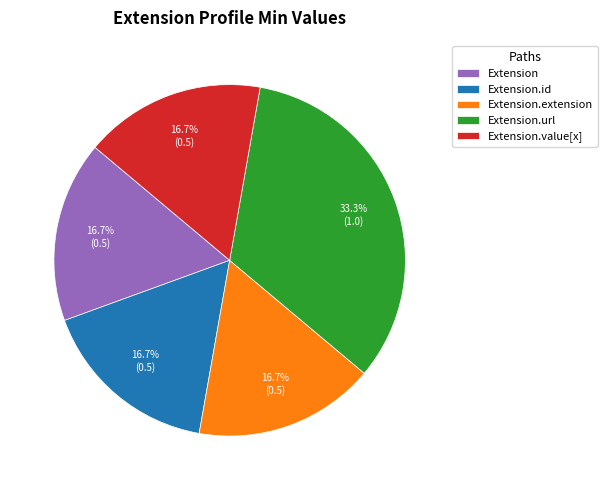

Is there any slice that represents more than half of the pie?

No